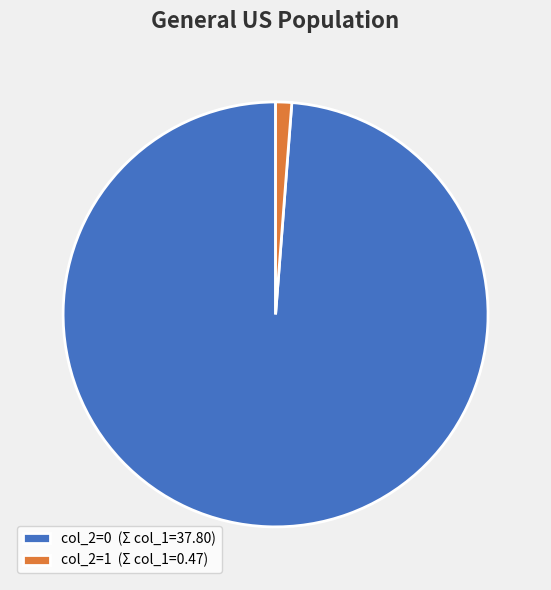

How many slices are in this pie chart?

2